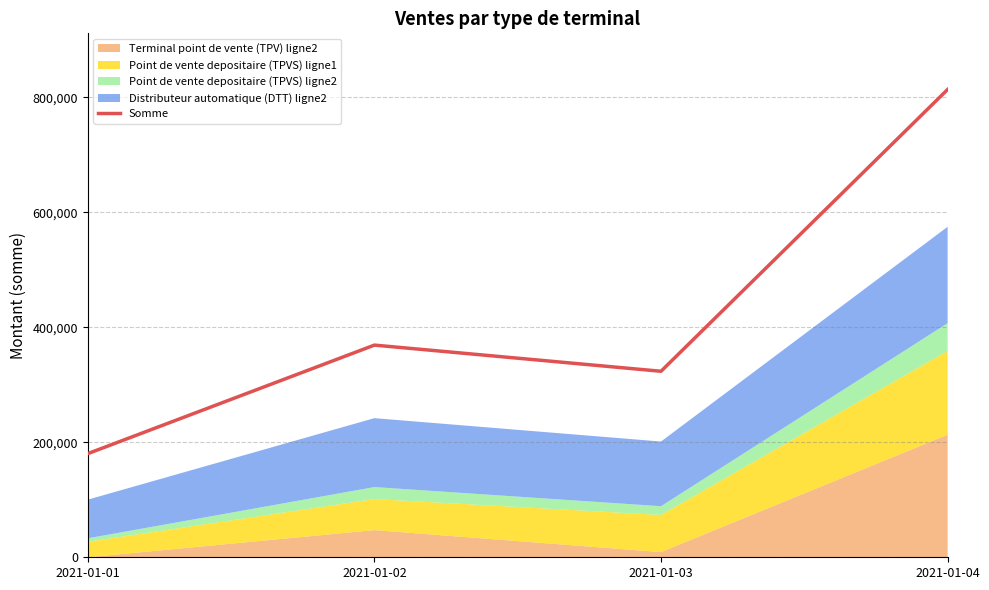

Does the chart have visible grid lines?

Yes